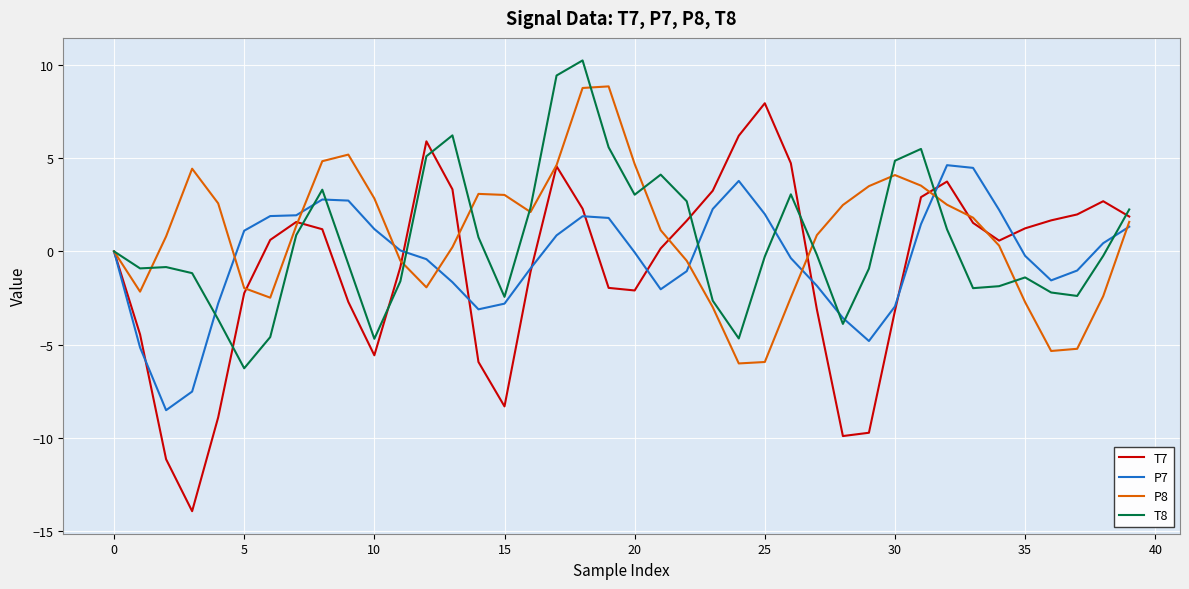

What is the lowest value of the T8 series?

-6.3